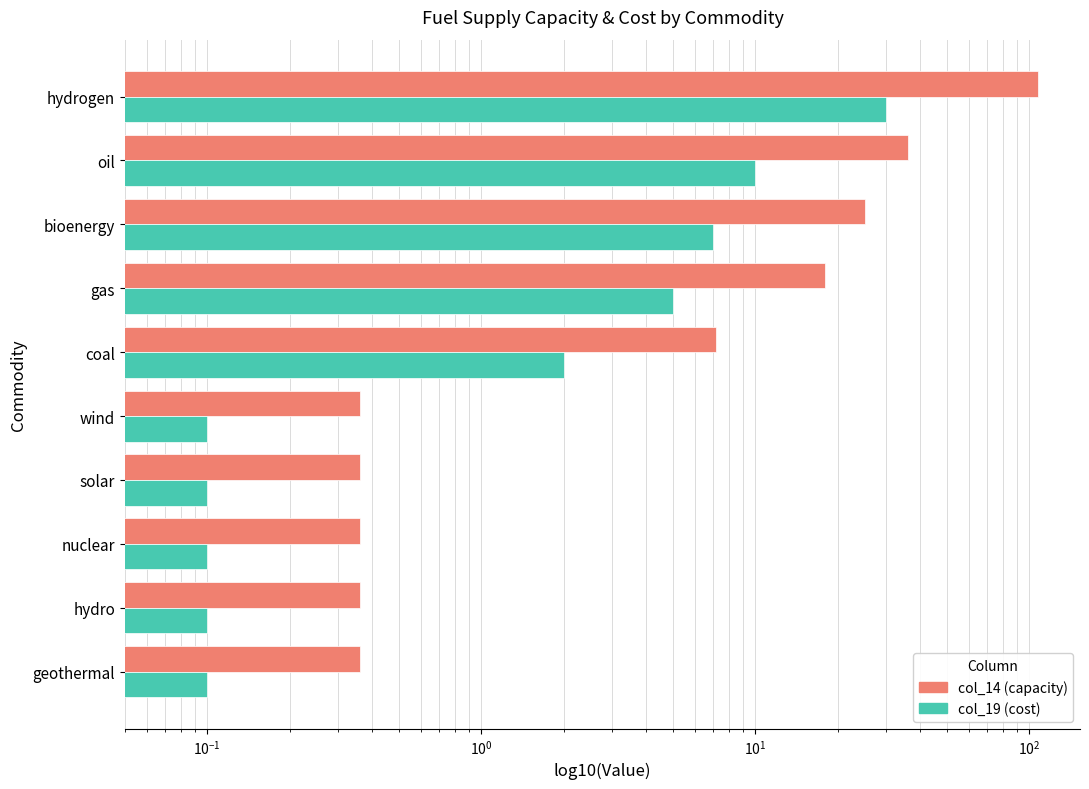

What is the minimum value for col_19 (cost)?

0.1